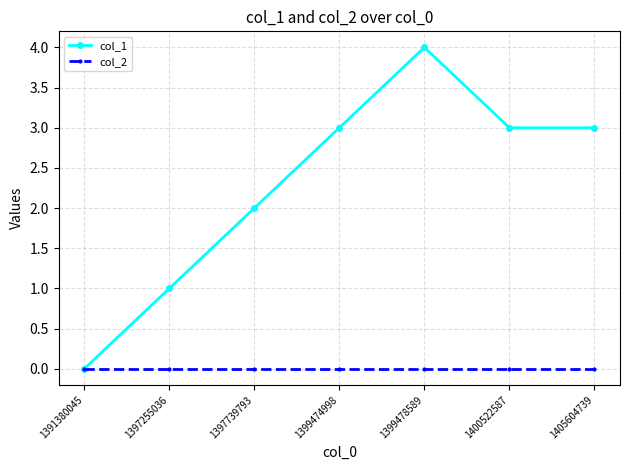

The value of col_1 at 1399478589 is 6. True or false?

False